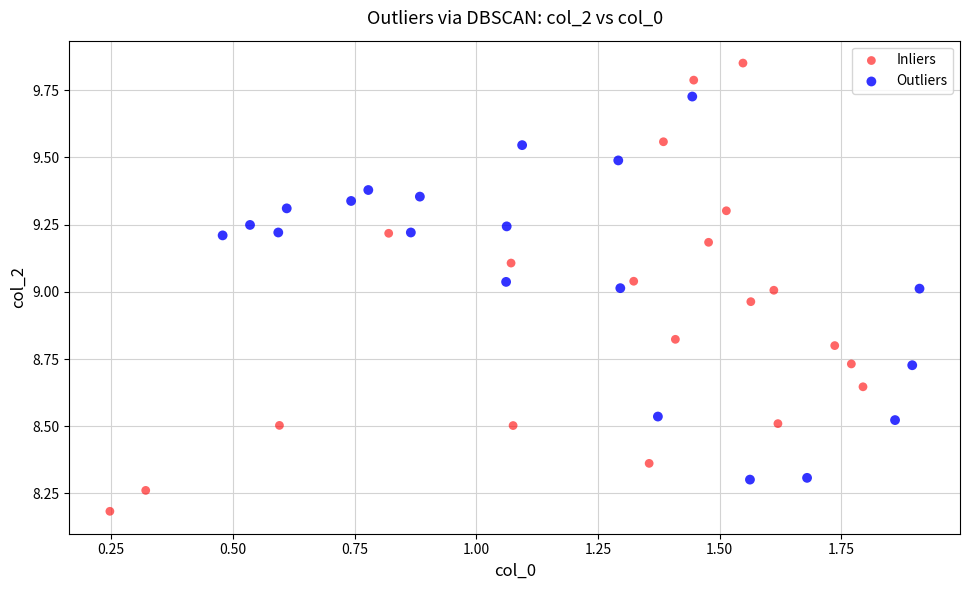

Which series contains the highest Y value?

Inliers